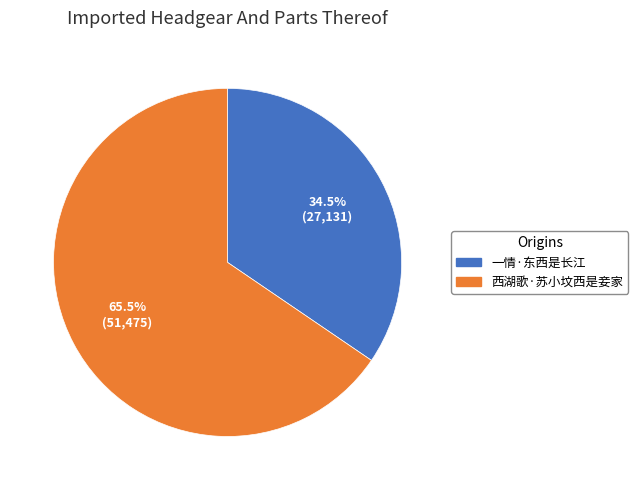

To the nearest percent, what is the combined percentage of 西湖歌·苏小坟西是妾家 and 一情·东西是长江?

100%